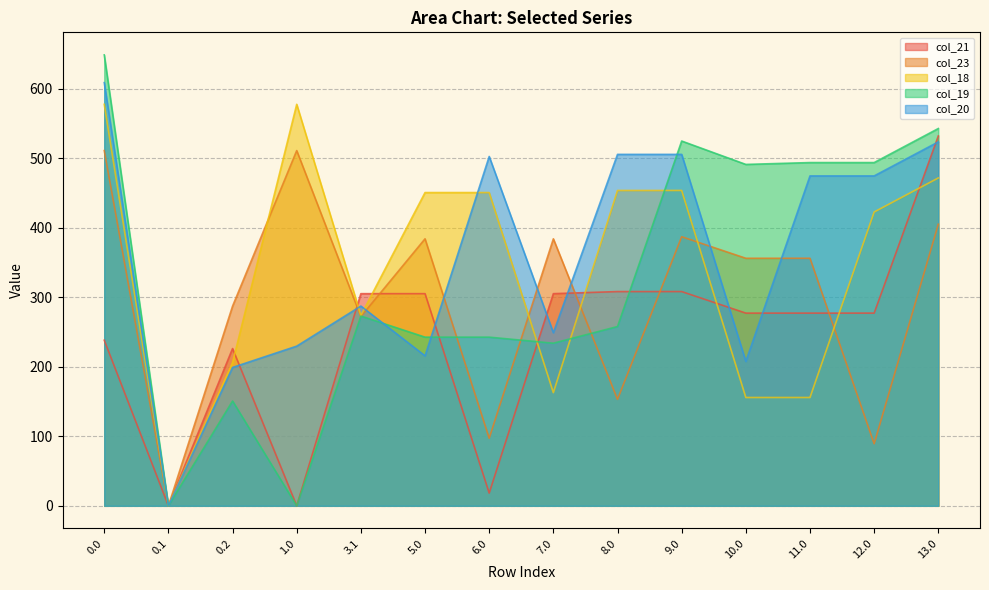

Reading left to right, what are all the values shown in this chart?

col_21: 238.4	0.0	226.4	0.0	305.4	305.4	18.4	305.4	308.4	308.4	277.4	277.4	277.4	532.4
col_23: 511.3	0.0	287.5	511.3	272.4	384.3	97.3	384.3	153.3	387.3	356.3	356.3	89.3	405.3
col_18: 577.9	0.0	206.2	577.9	274.0	450.9	450.9	162.9	453.9	453.9	155.9	155.9	422.9	471.9
col_19: 649.1	0.0	150.9	0.0	273.1	242.8	242.8	234.1	258.1	525.1	491.4	494.1	494.1	543.1
col_20: 609.1	0.0	199.2	229.9	287.5	215.9	502.9	249.2	505.9	505.9	207.9	474.9	474.9	523.9